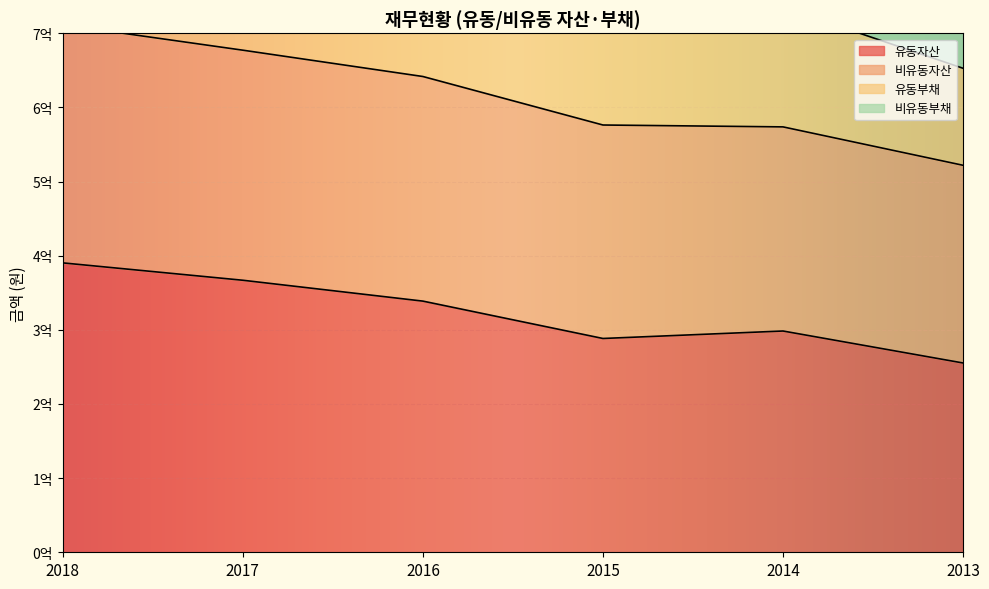

What is the difference between the highest and lowest values at 2016?

590390020